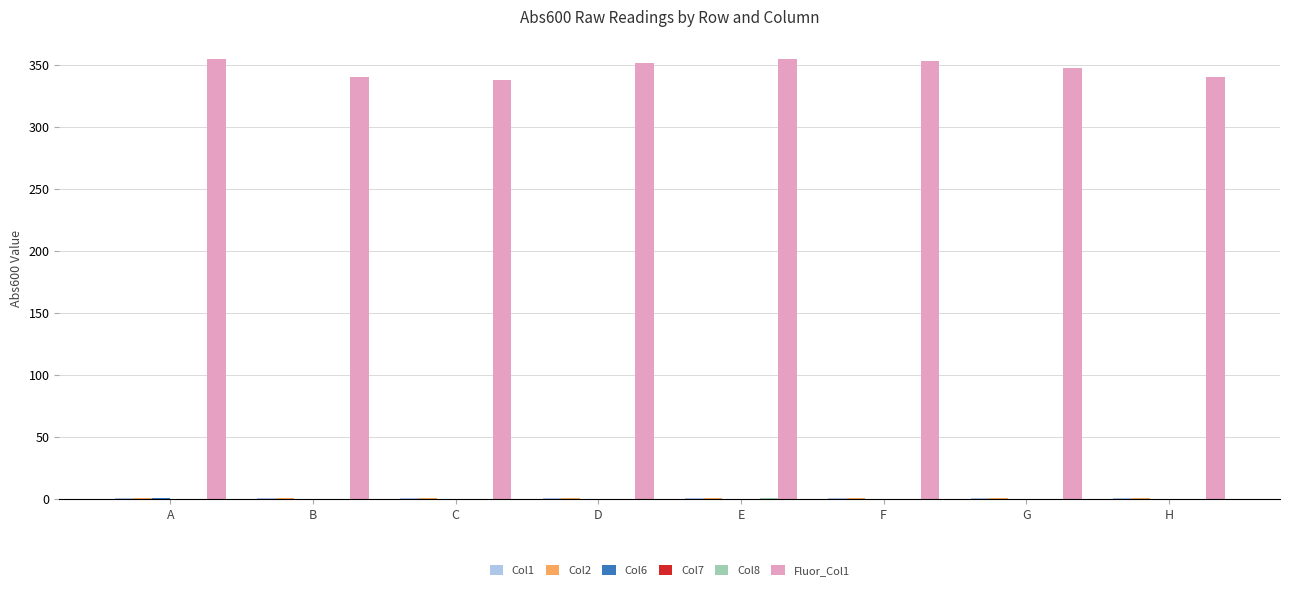

What is the difference between the highest and lowest values at A?

354.8